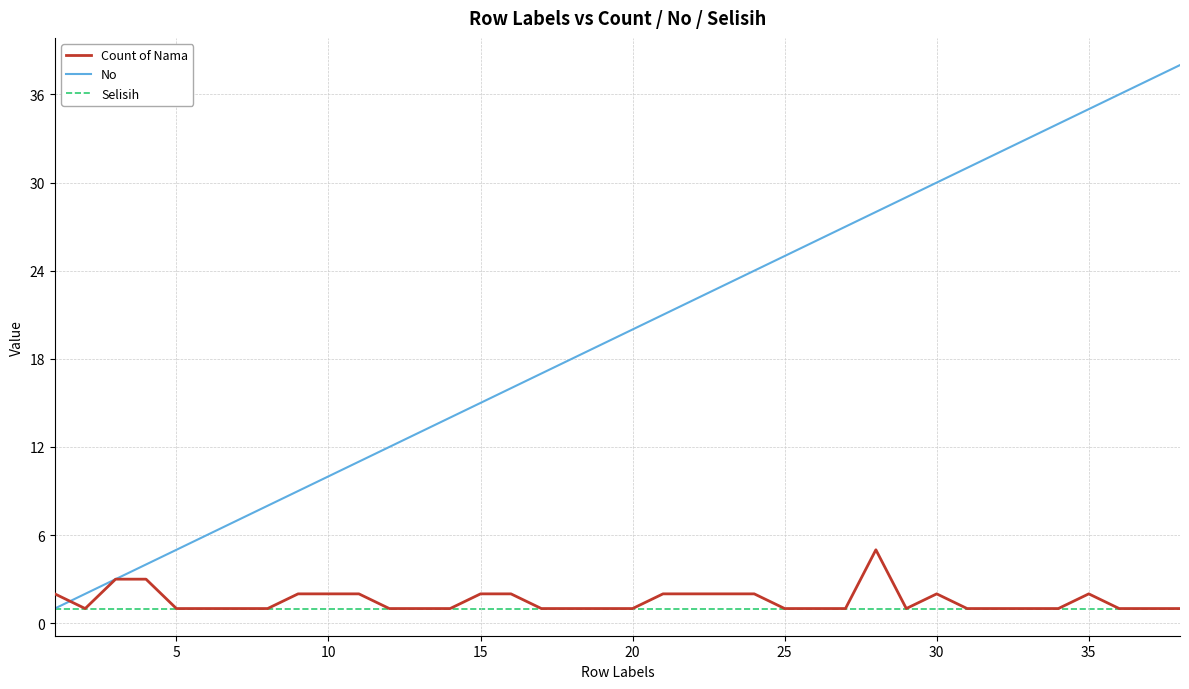

How many lines are shown in the chart?

3